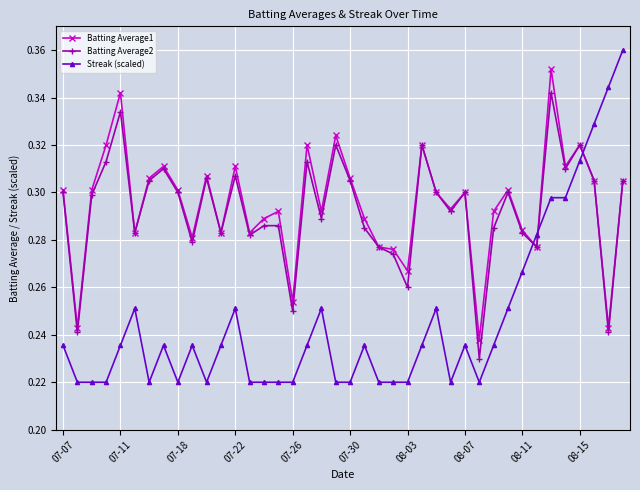

Rank the series by their maximum value, from highest to lowest.

Streak (scaled), Batting Average1, Batting Average2